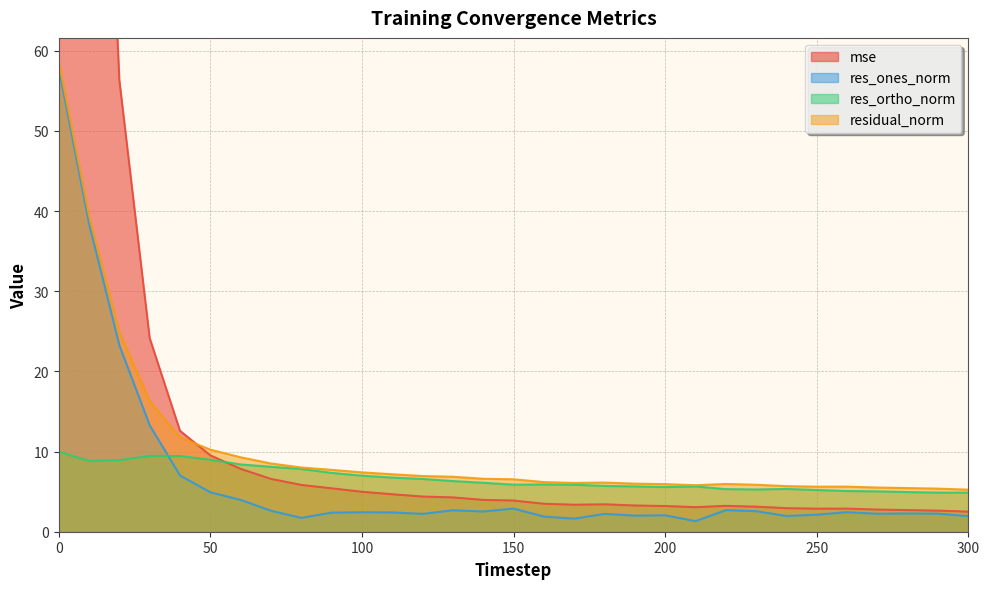

True or false: res_ortho_norm and residual_norm cross at least once.

False